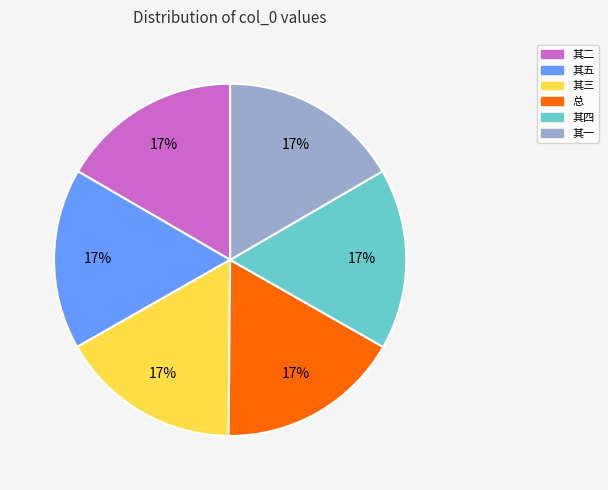

Count the number of slices in the pie.

6